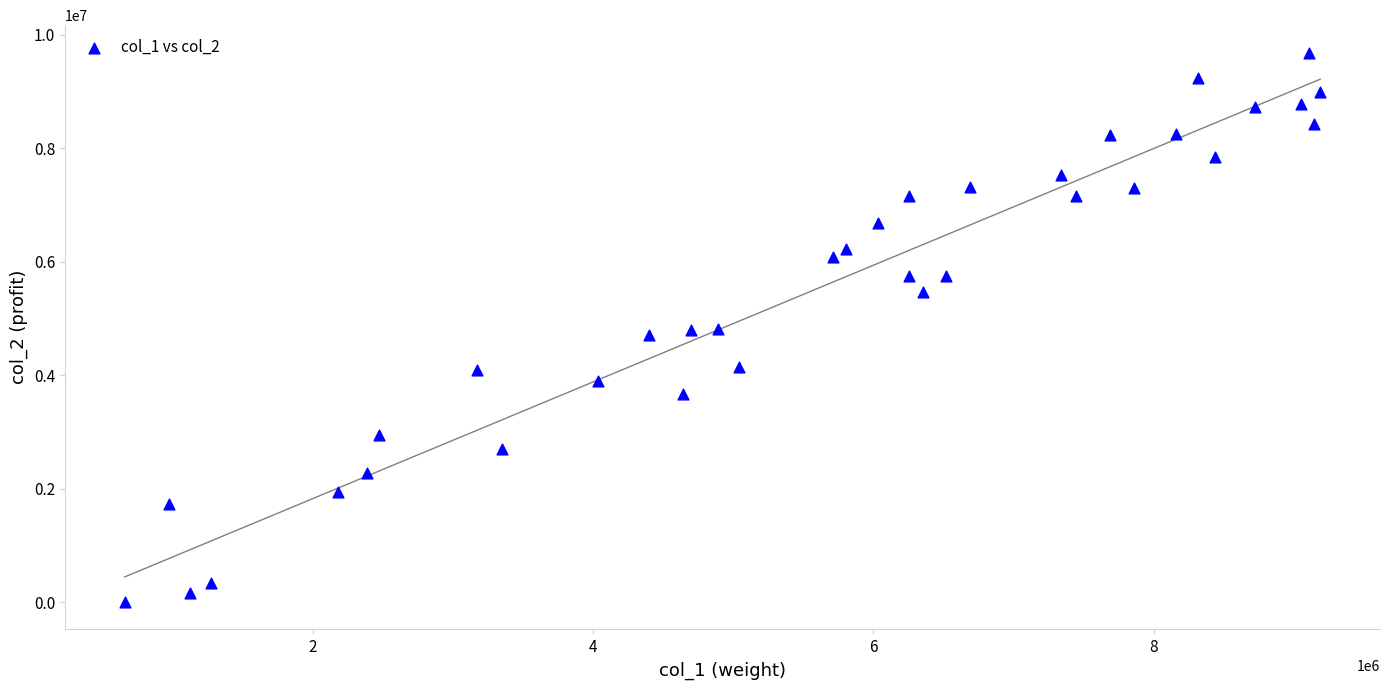

What is the range of Y values (max minus min)?

9684617